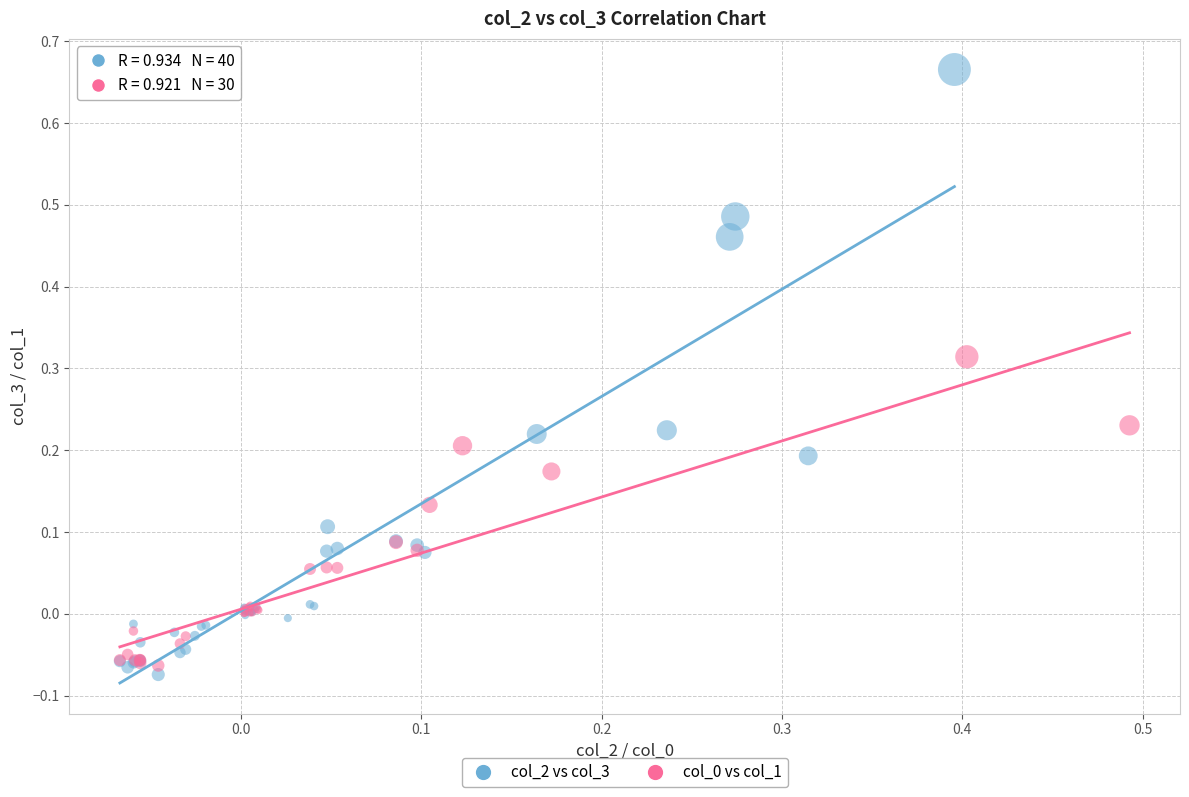

Which series reaches the maximum Y coordinate?

col_2 vs col_3